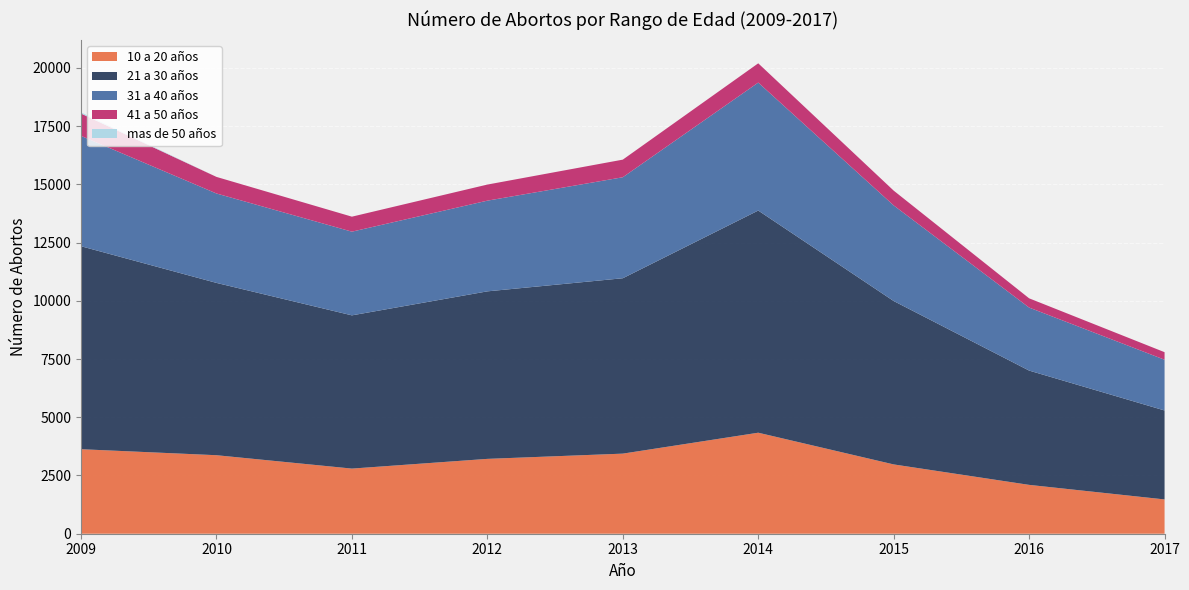

Reading left to right, extract all data points from this chart.

10 a 20 años: 3628	3370	2796	3213	3438	4336	2975	2097	1472
21 a 30 años: 8713	7397	6578	7191	7529	9537	7014	4906	3819
31 a 40 años: 4737	3838	3592	3893	4335	5493	4104	2705	2178
41 a 50 años: 960	712	644	691	756	827	635	397	324
mas de 50 años: 50	0	0	0	0	0	0	0	0